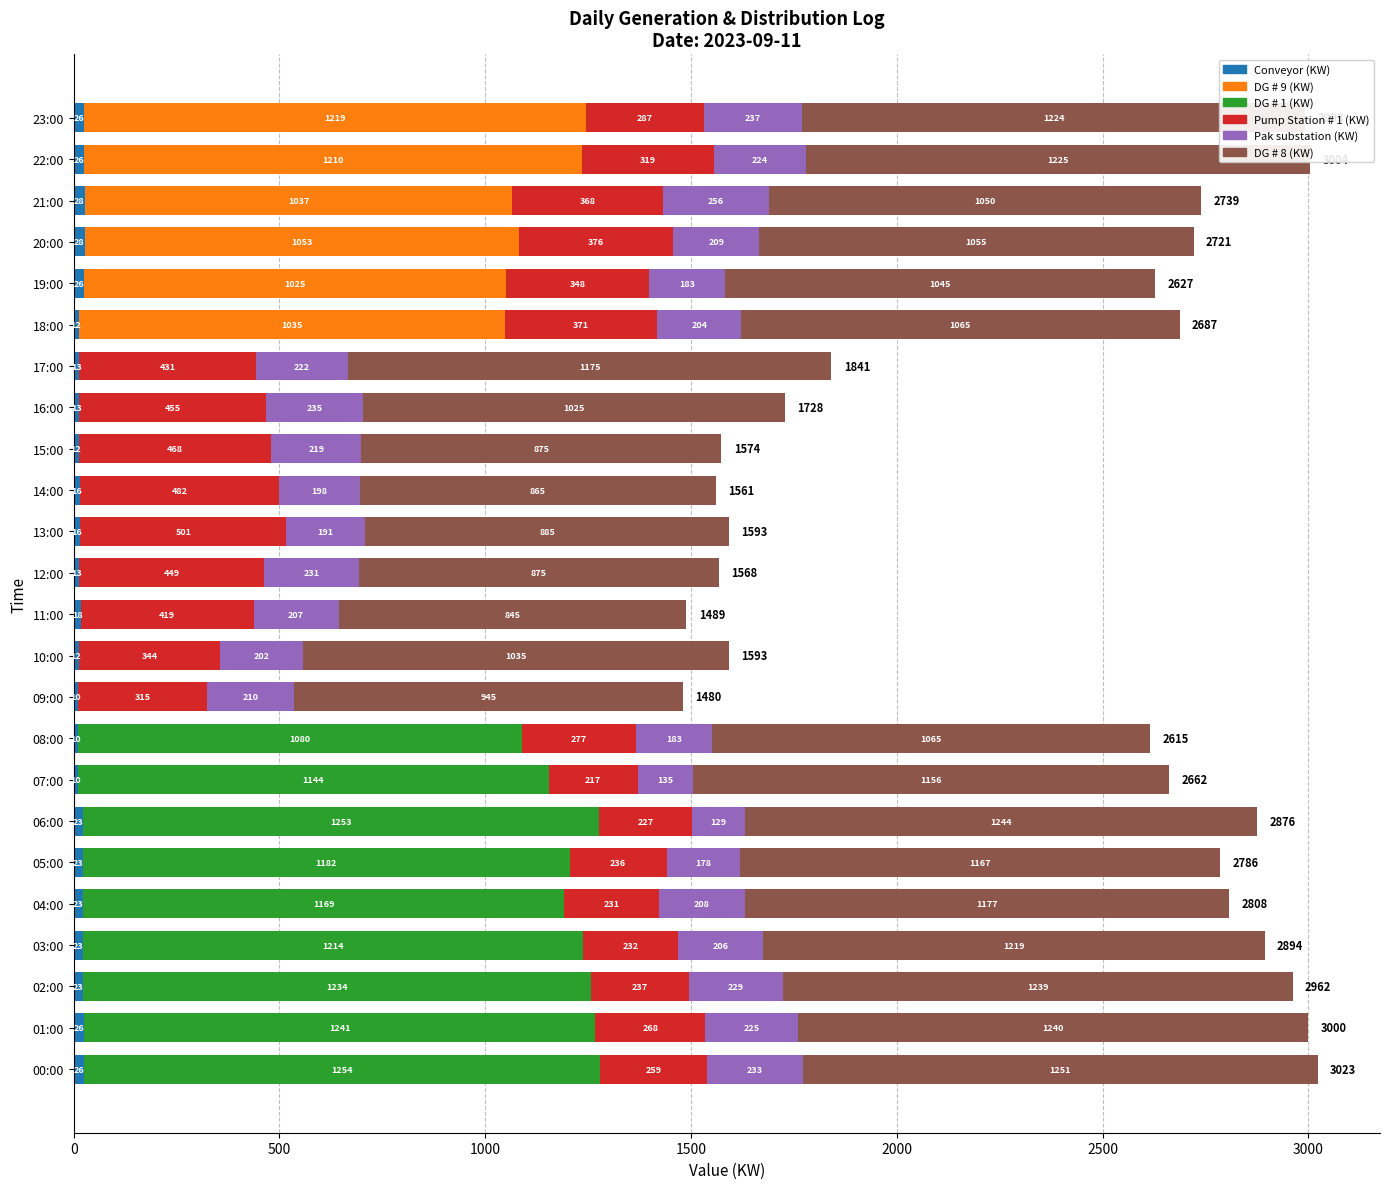

What is the total value across all series at 02:00?

2962